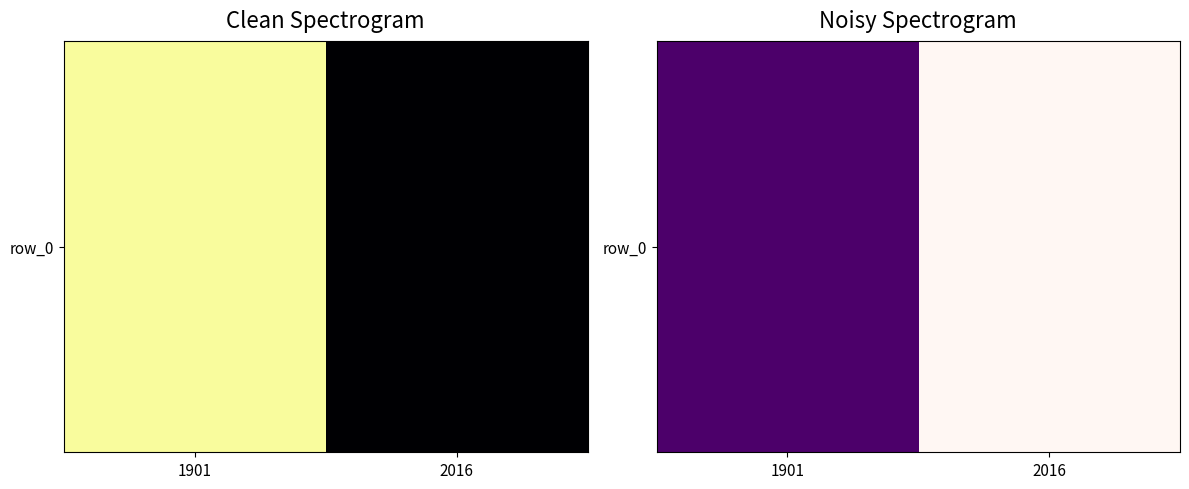

Reading left to right, what are all the values shown in this chart?

1901=99	2016=0